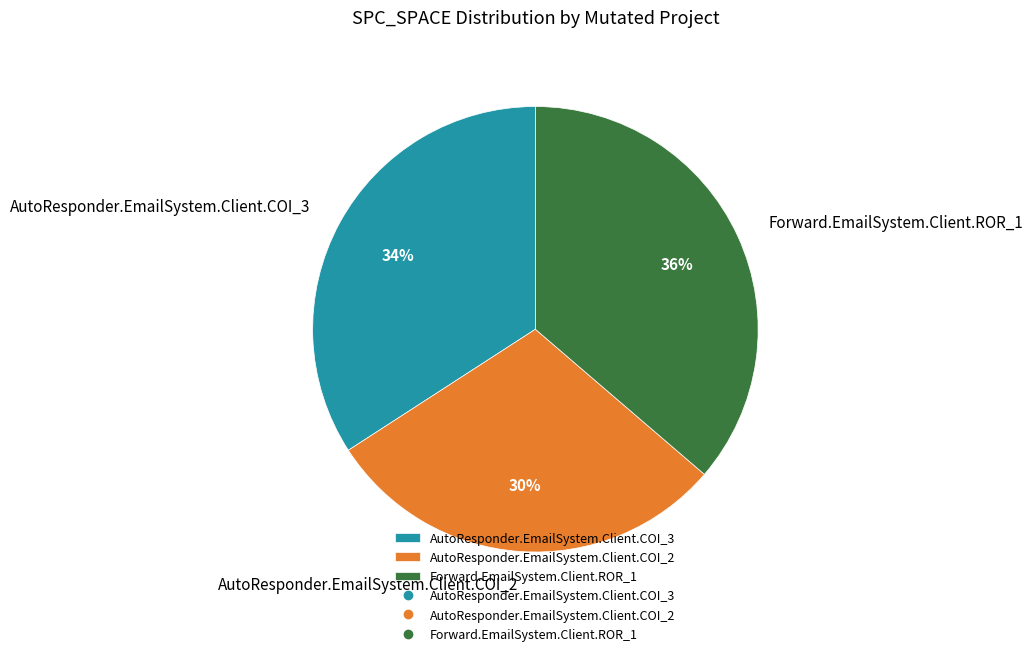

Combined, do AutoResponder.EmailSystem.Client.COI_3 and AutoResponder.EmailSystem.Client.COI_2 account for over 50%?

Yes